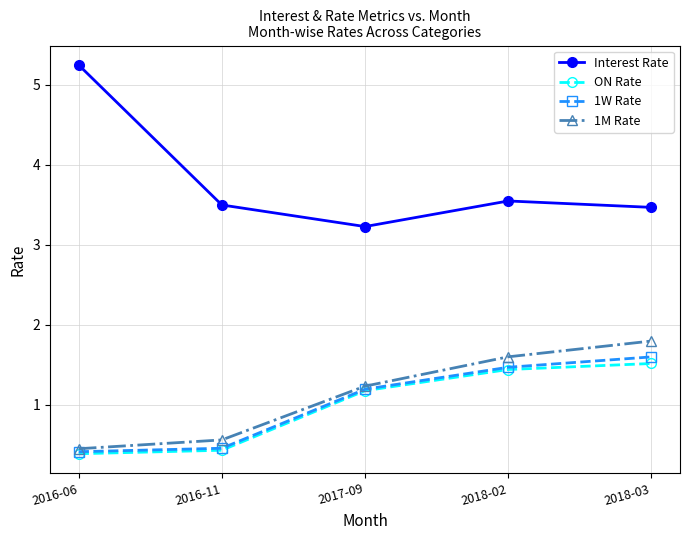

Where is 1W Rate nearest to the value 1?

2017-09